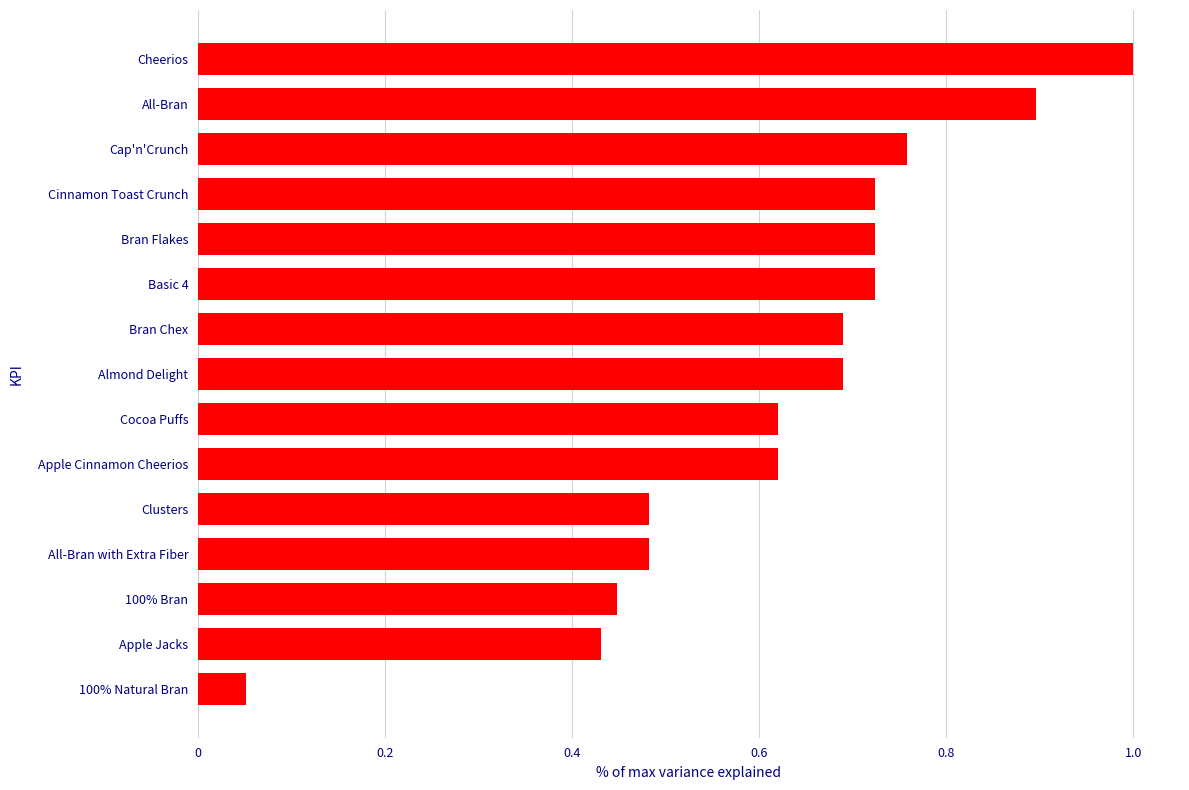

Which category has the highest value across all series?

Cheerios